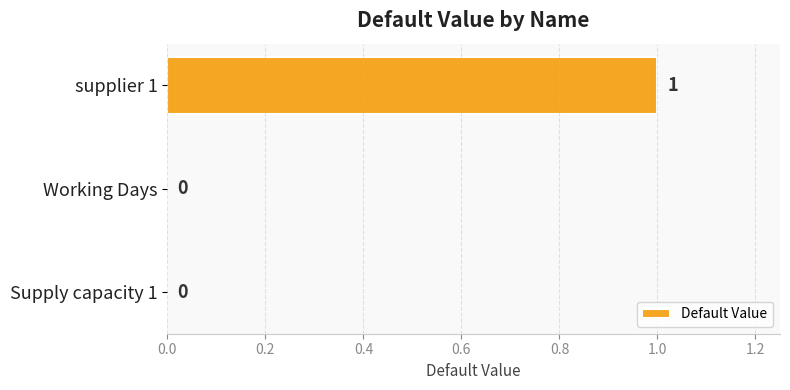

At which category does the chart reach its peak across all series?

supplier 1